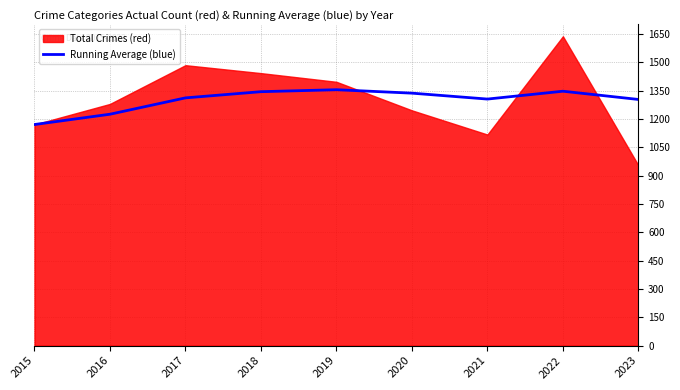

Which category has the lowest value in the Running Average (blue) series?

2015